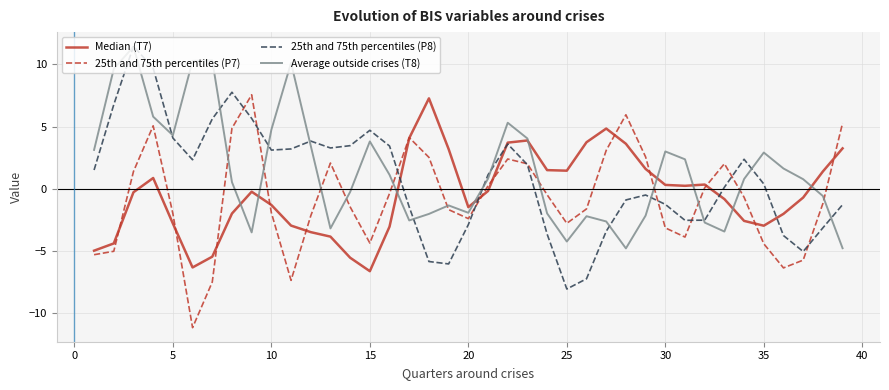

Which series ends up on top after the final intersection of 25th and 75th percentiles (P7) and Average outside crises (T8)?

25th and 75th percentiles (P7)